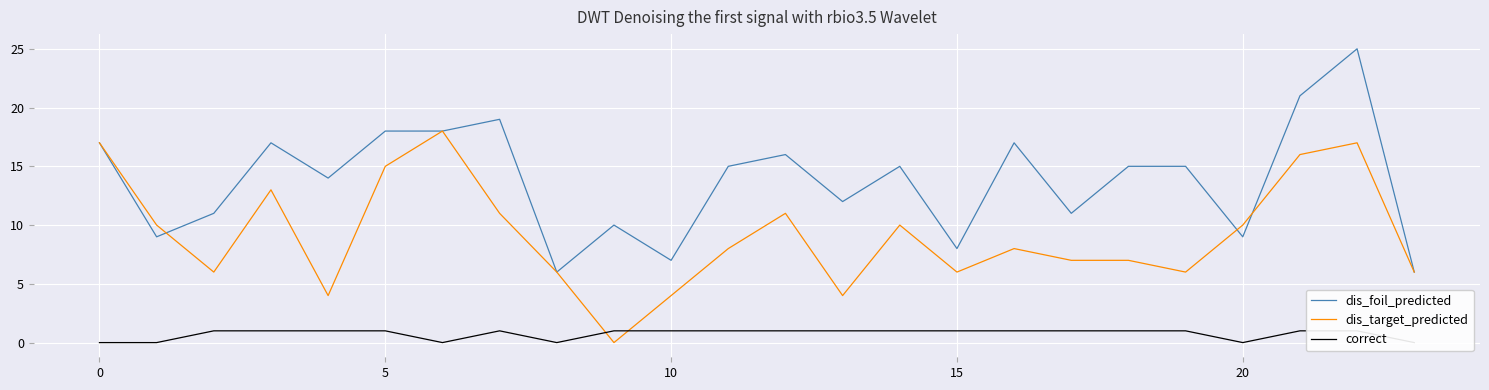

Reading right to left, transcribe all the data shown in this chart.

dis_foil_predicted: 6	25	21	9	15	15	11	17	8	15	12	16	15	7	10	6	19	18	18	14	17	11	9	17
dis_target_predicted: 6	17	16	10	6	7	7	8	6	10	4	11	8	4	0	6	11	18	15	4	13	6	10	17
correct: 0	1	1	0	1	1	1	1	1	1	1	1	1	1	1	0	1	0	1	1	1	1	0	0